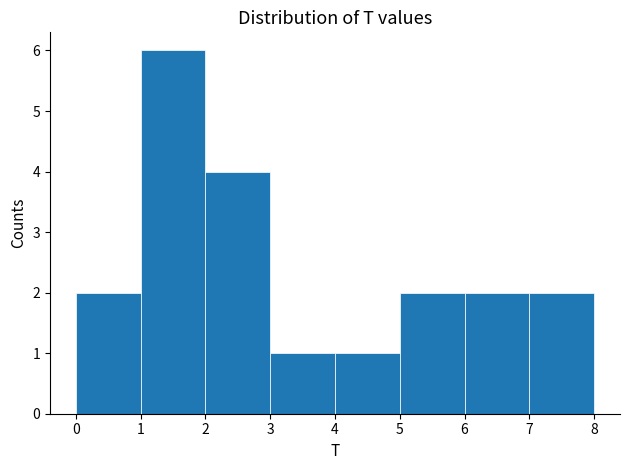

What is the height of the bar covering 3 to 4 on the x-axis? The values are not printed on the chart, so give them approximately, as read against the axis.

1